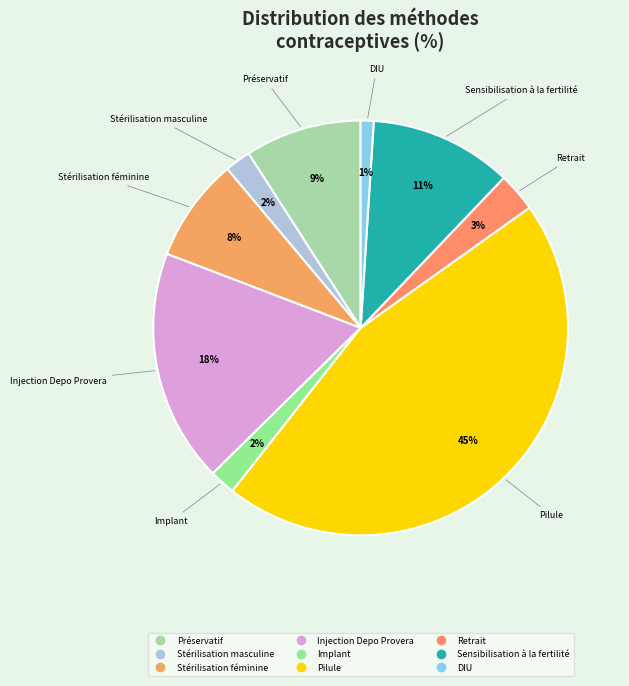

True or false: Pilule accounts for 45% of the total.

True